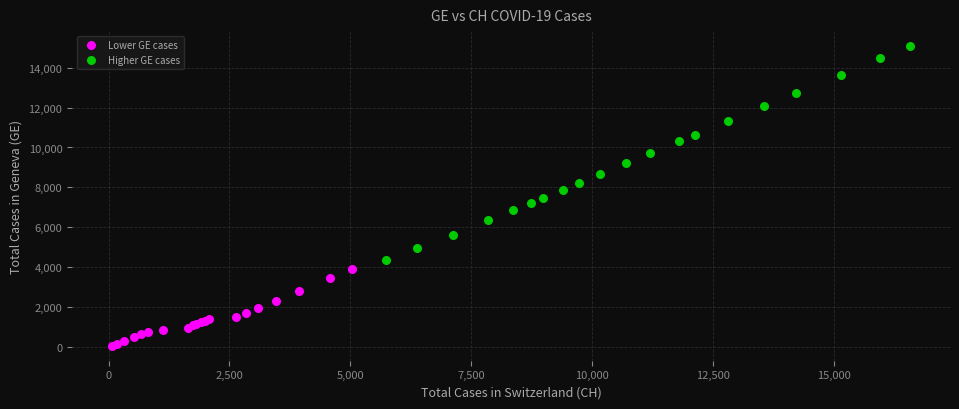

What are all the series names shown in the legend?

Lower GE cases, Higher GE cases